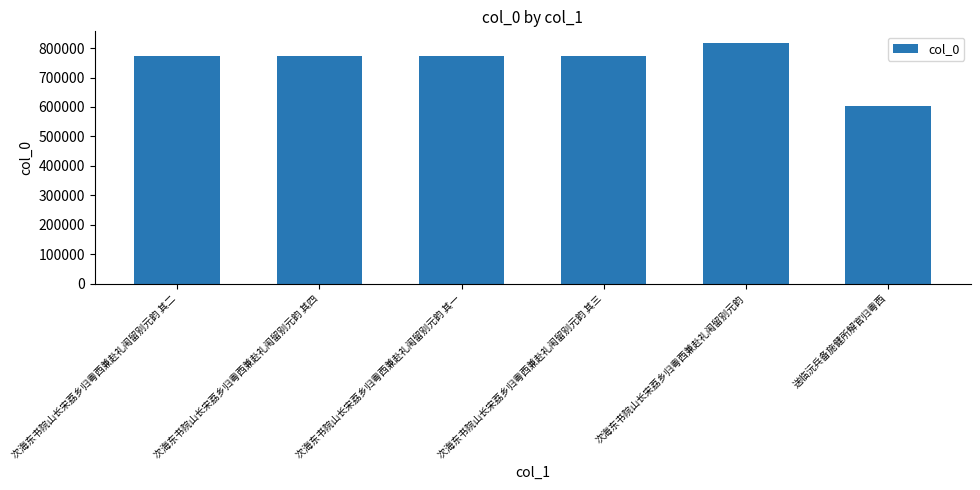

What is the change in value from 次海东书院山长宋荔乡归粤西兼赴礼闱留别元韵 其二 to 次海东书院山长宋荔乡归粤西兼赴礼闱留别元韵 其一?

-1